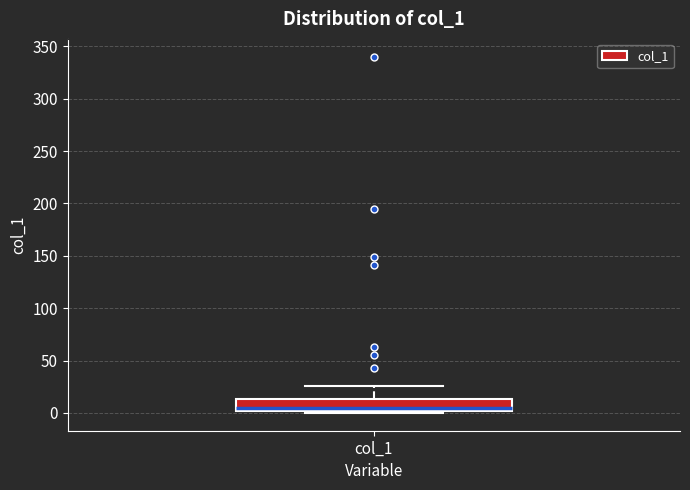

Where does the median line of the box for col_1 sit on the y-axis? The values are not printed on the chart, so give them approximately, as read against the axis.

5